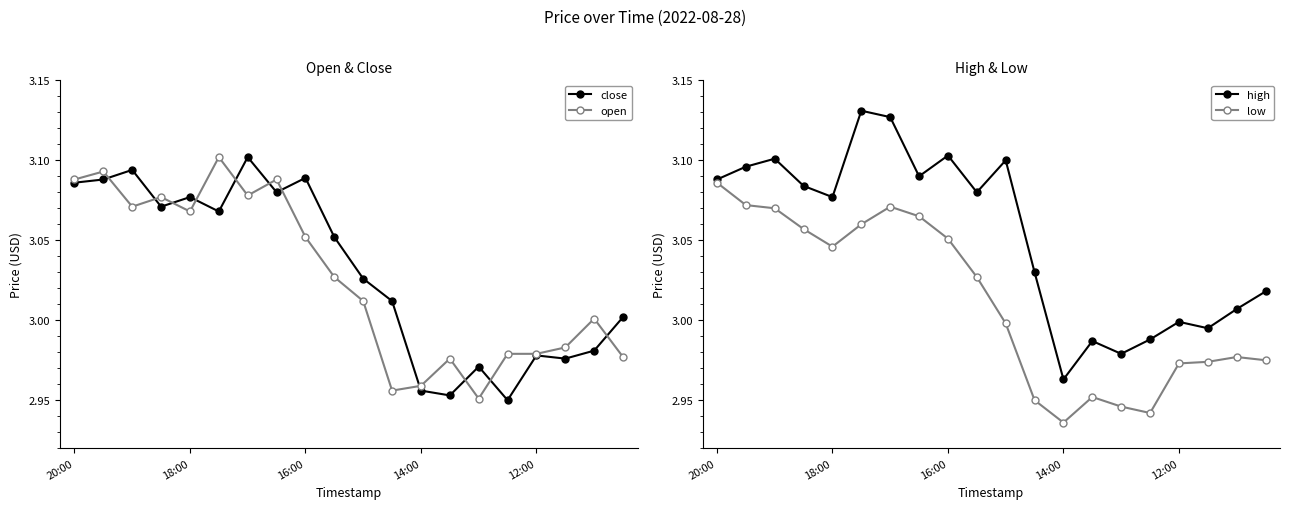

What is the highest value of the open series?

3.1